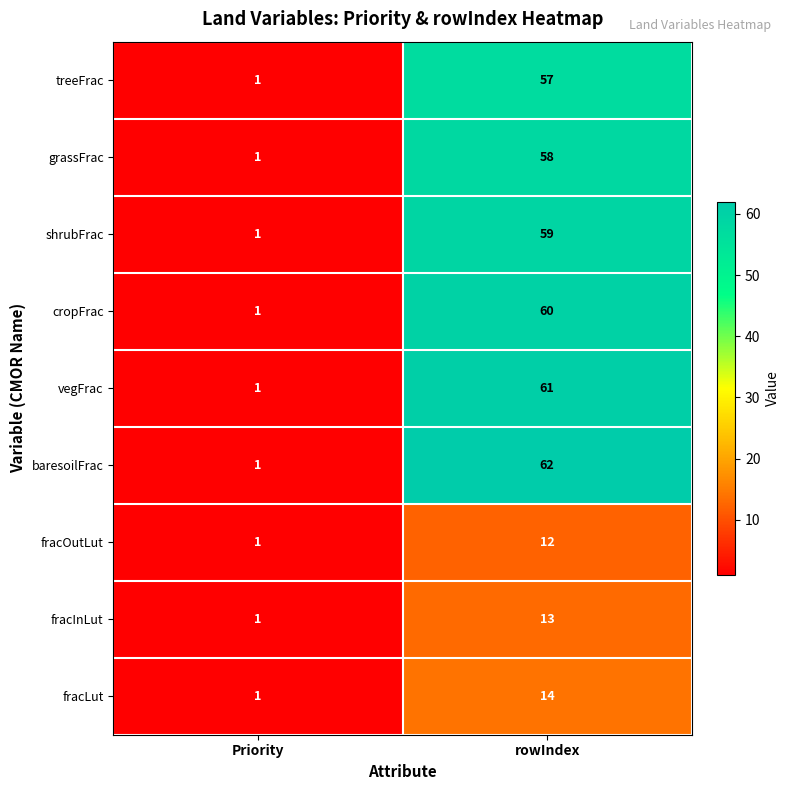

What is the greatest value displayed?

62